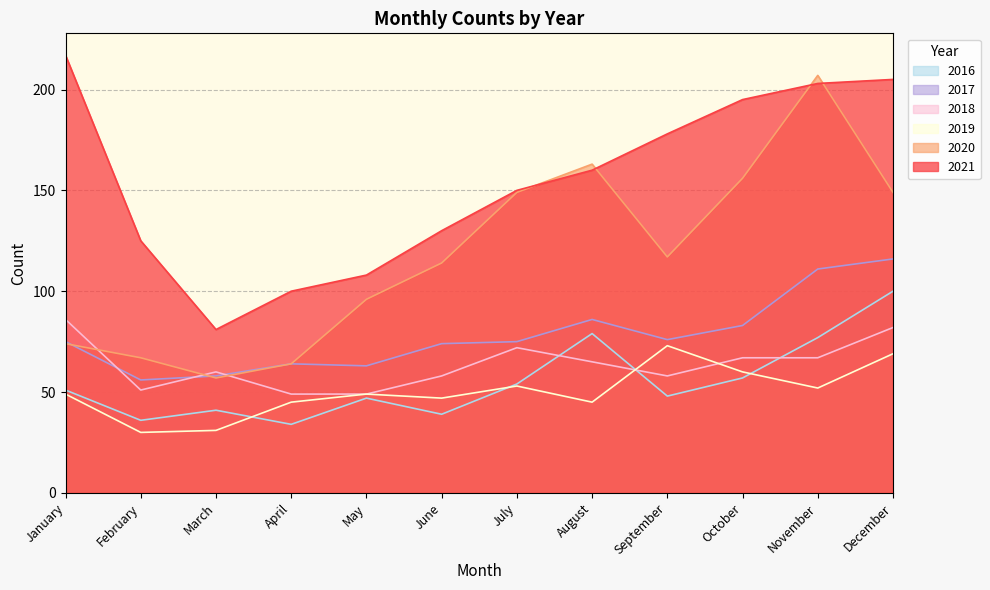

True or false: 2021 and 2019 cross at least once.

False